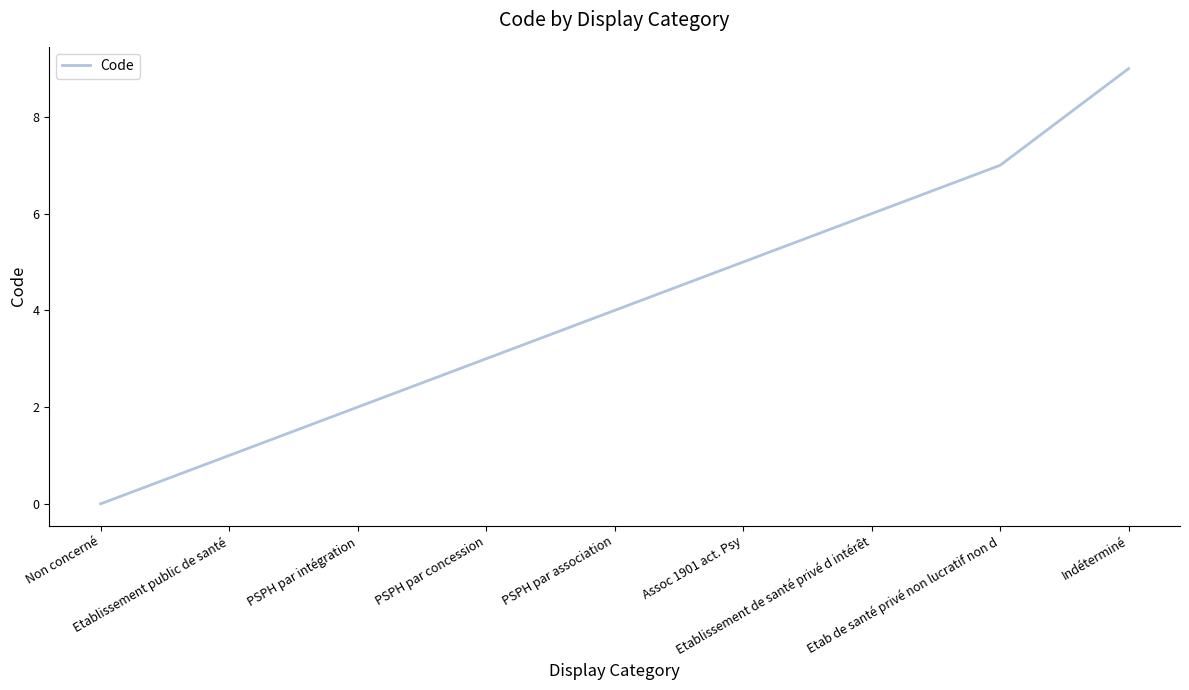

How many values are between 2 and 6?

5